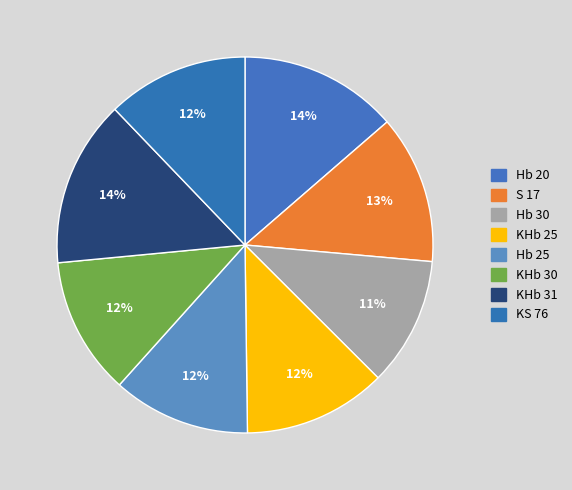

How many segments does this pie chart have?

8